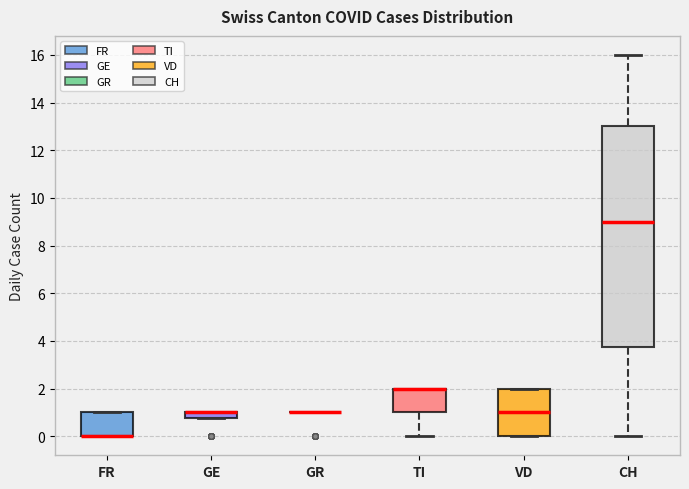

Where is the lower edge of the box for GE on the y-axis? The values are not printed on the chart, so give them approximately, as read against the axis.

0.8